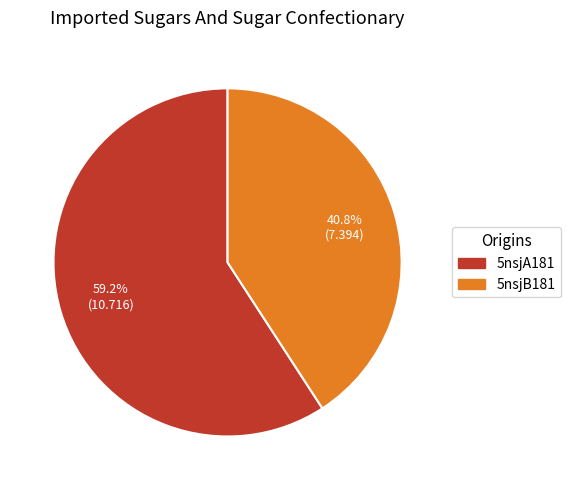

What percentage is the 5nsjB181 slice, to the nearest percent?

41%